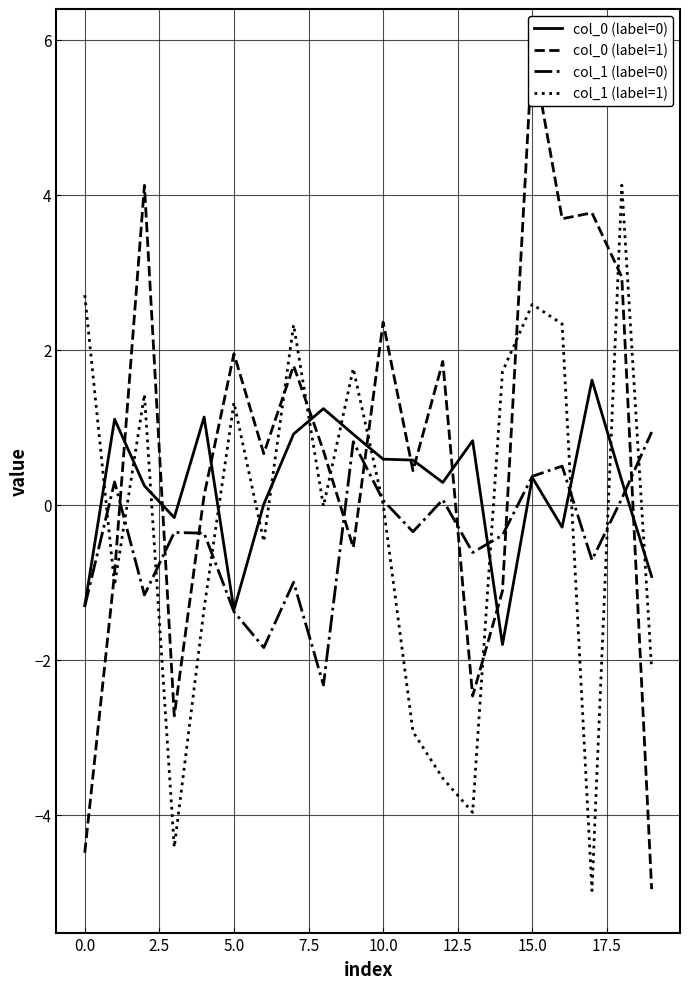

Which series has the widest spread of values?

col_0 (label=1)